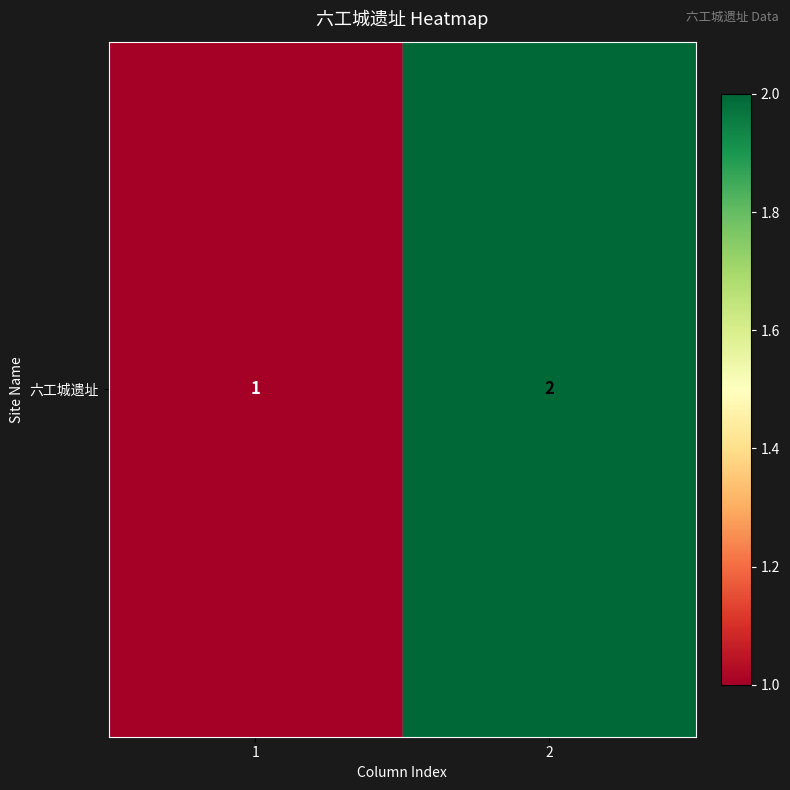

What is the approximate value at 1?

1